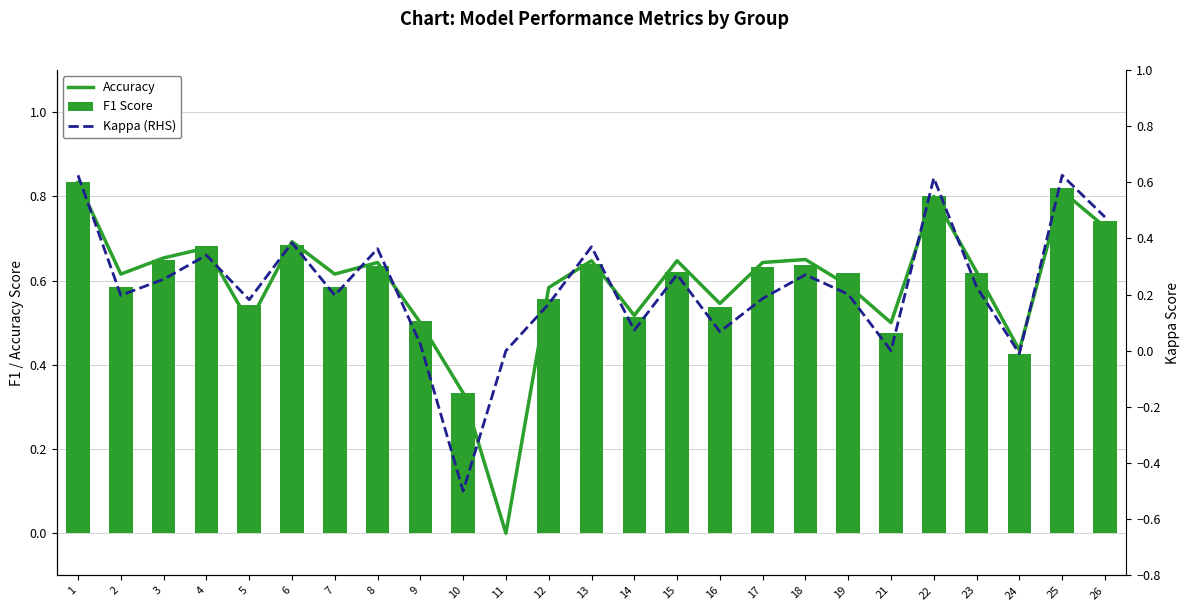

What is the sum of the F1 Score values at 21 and 15?

1.1